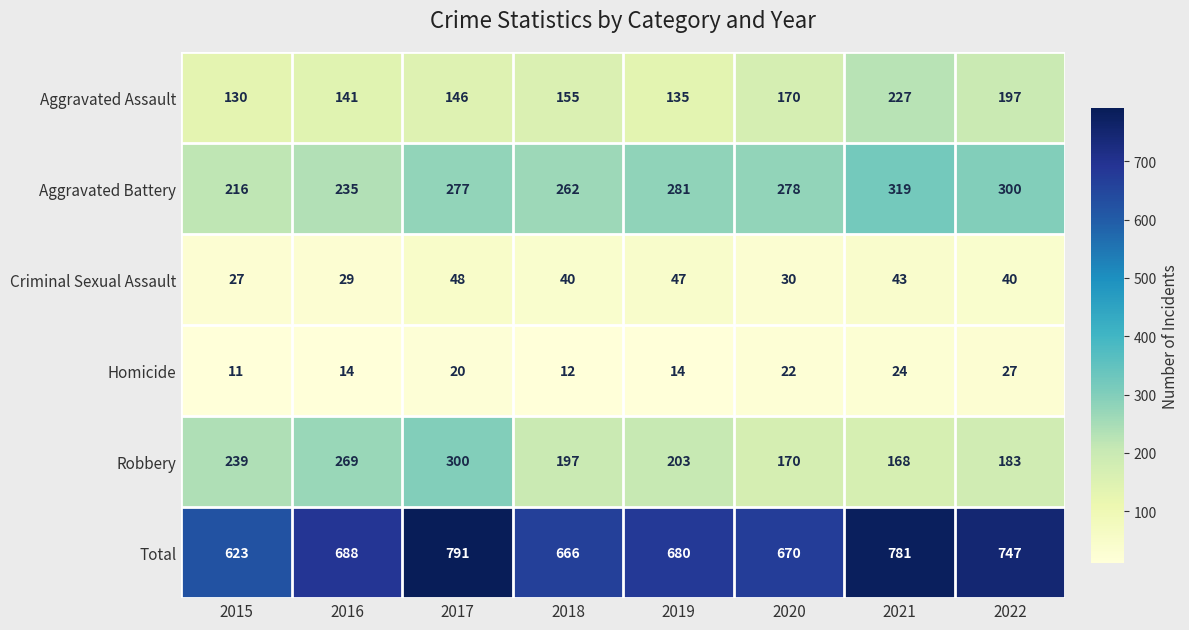

Is it true that Criminal Sexual Assault equals 40 at 2018?

True